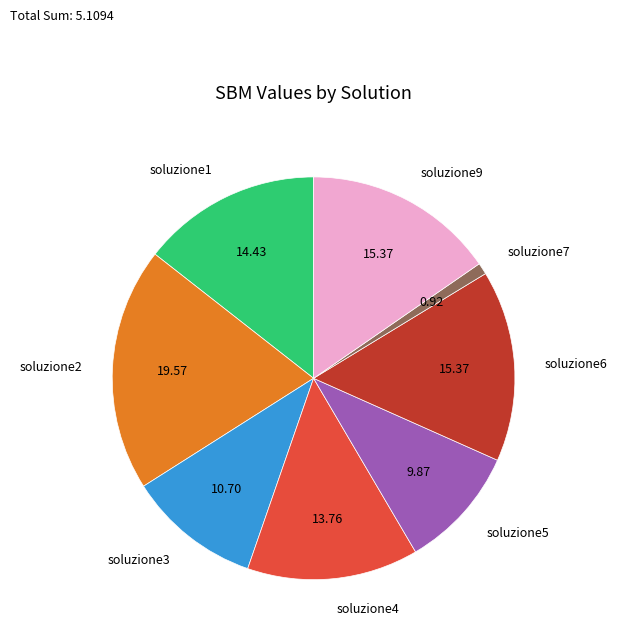

True or false: soluzione2 accounts for 20% of the total.

True